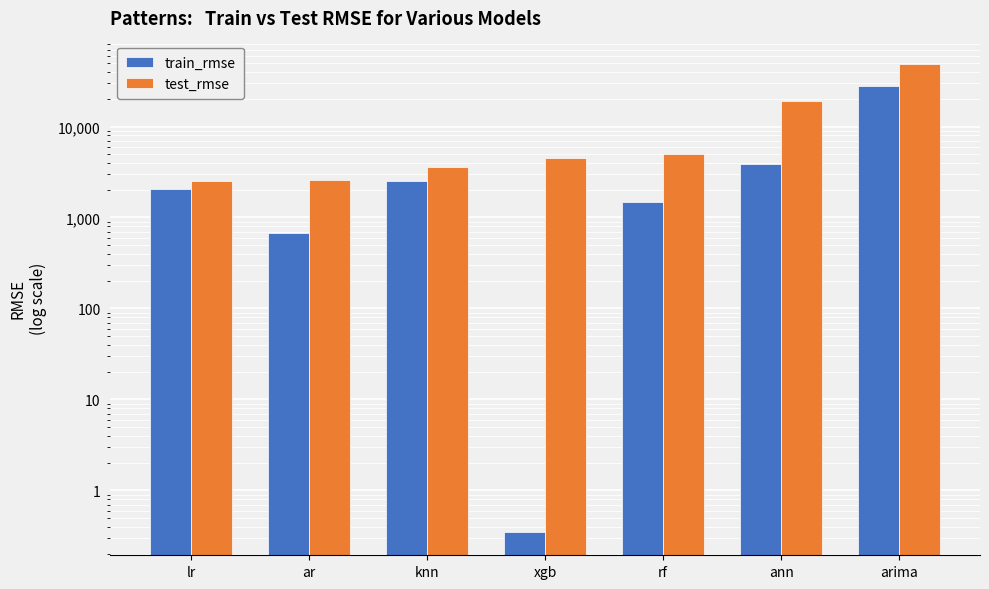

What is the difference between the train_rmse values at knn and xgb?

2501.1